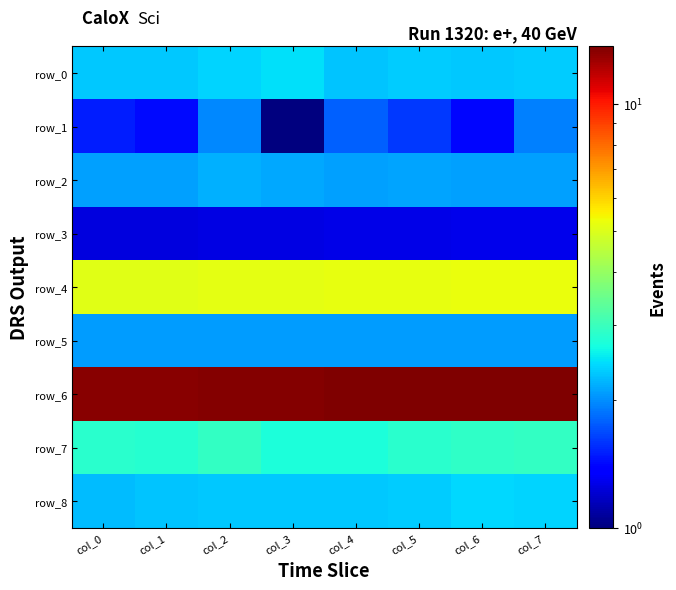

The row_8 series shows 4.2 at col_4. True or false?

False